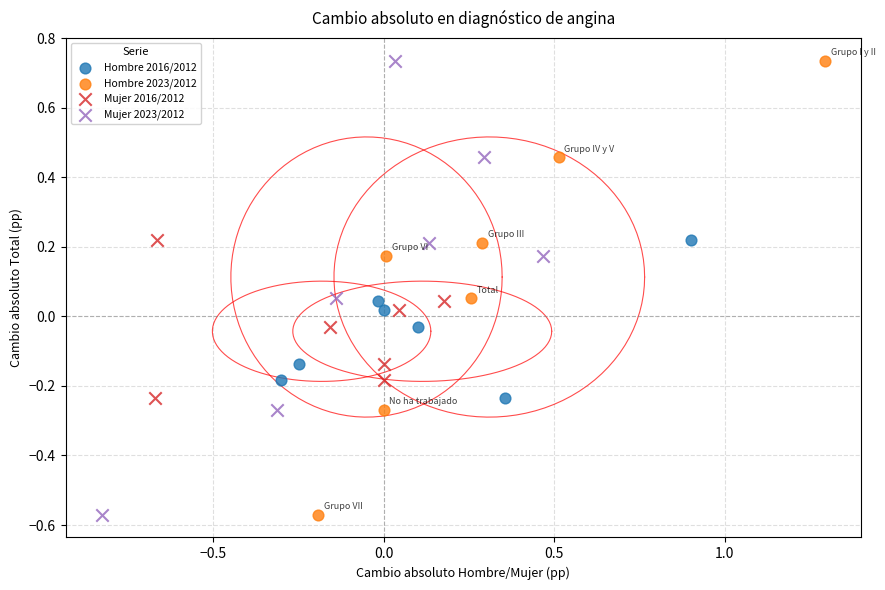

What are all the series names shown in the legend?

Hombre 2016/2012, Hombre 2023/2012, Mujer 2016/2012, Mujer 2023/2012